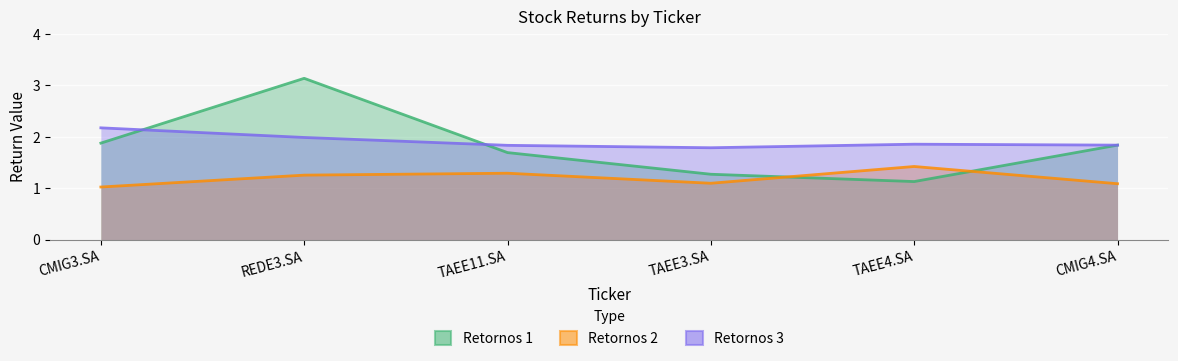

List the series in order of their peak value, lowest first.

Retornos 2, Retornos 3, Retornos 1